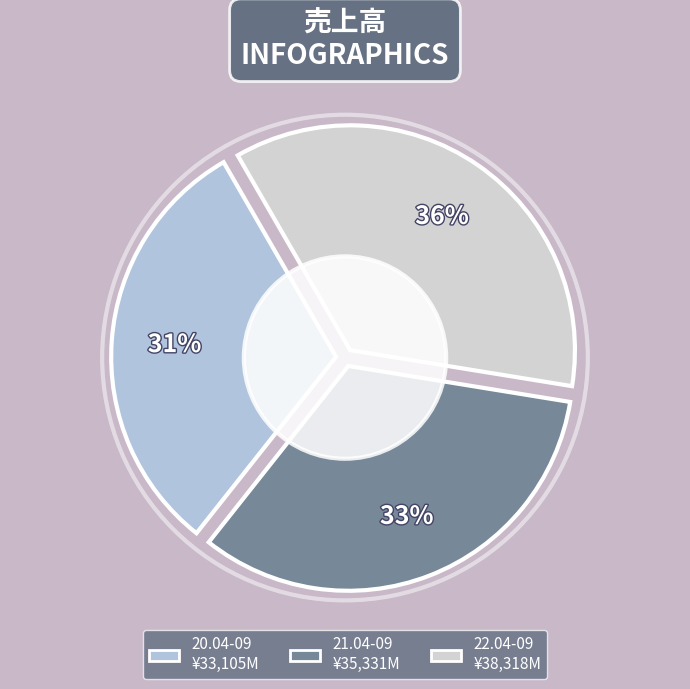

What percentage do 22.04-09 and 20.04-09 together represent?

66.9%